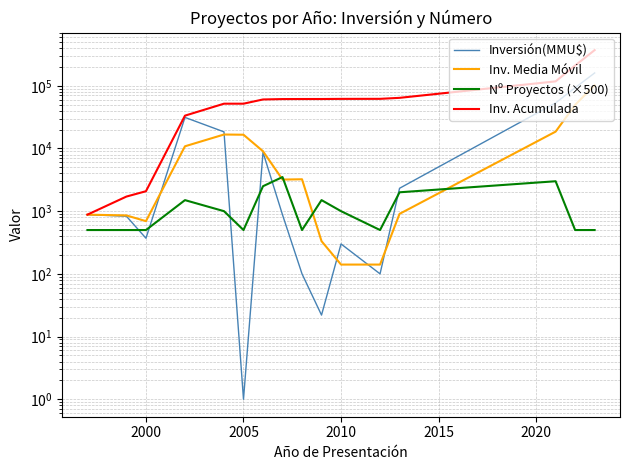

Is this an area chart (filled region under the line)?

No